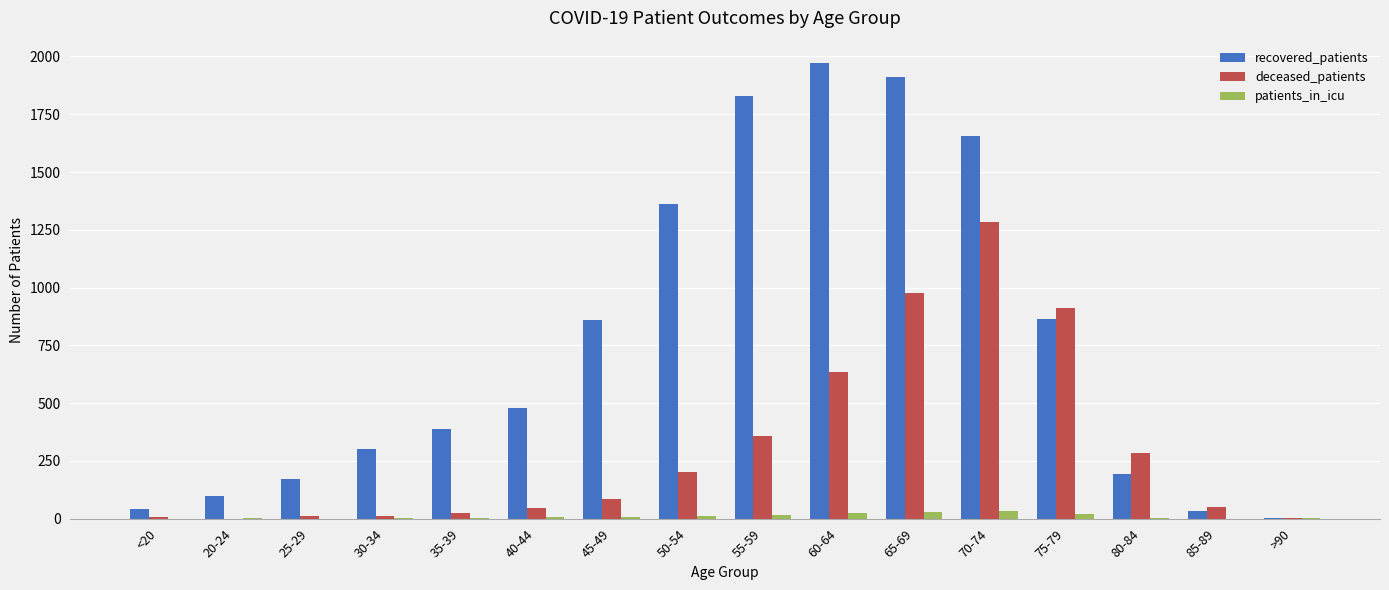

How many categories are shown in the chart?

16